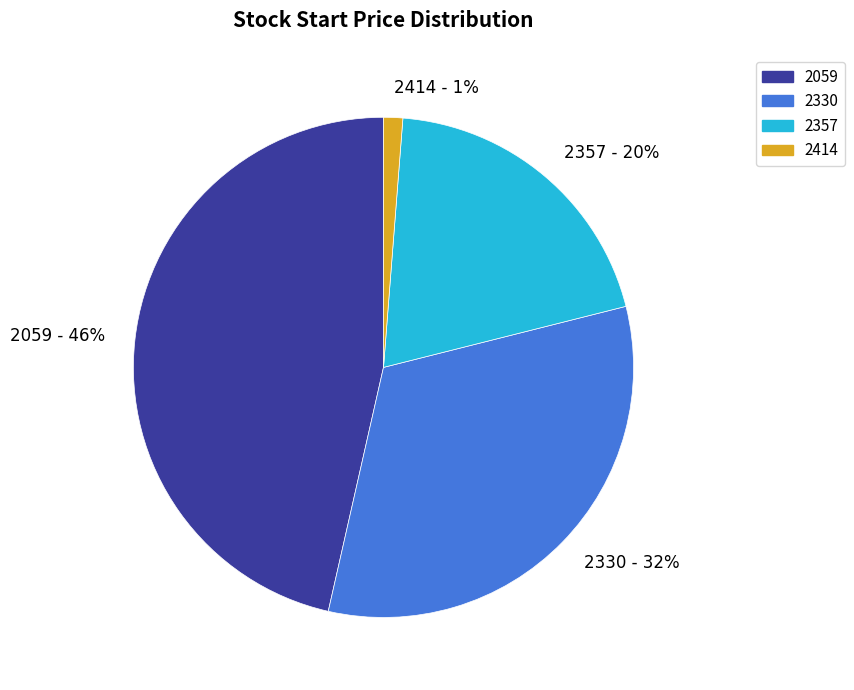

Rank the categories by value from lowest to highest.

2414, 2357, 2330, 2059